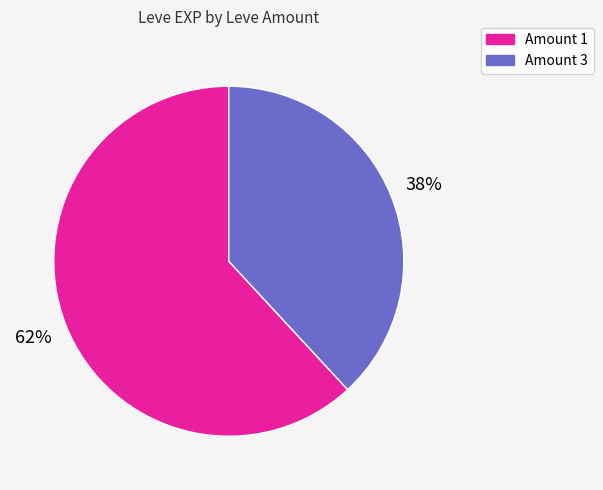

Approximately how many times larger is the value at Amount 1 compared to Amount 3?

1.6